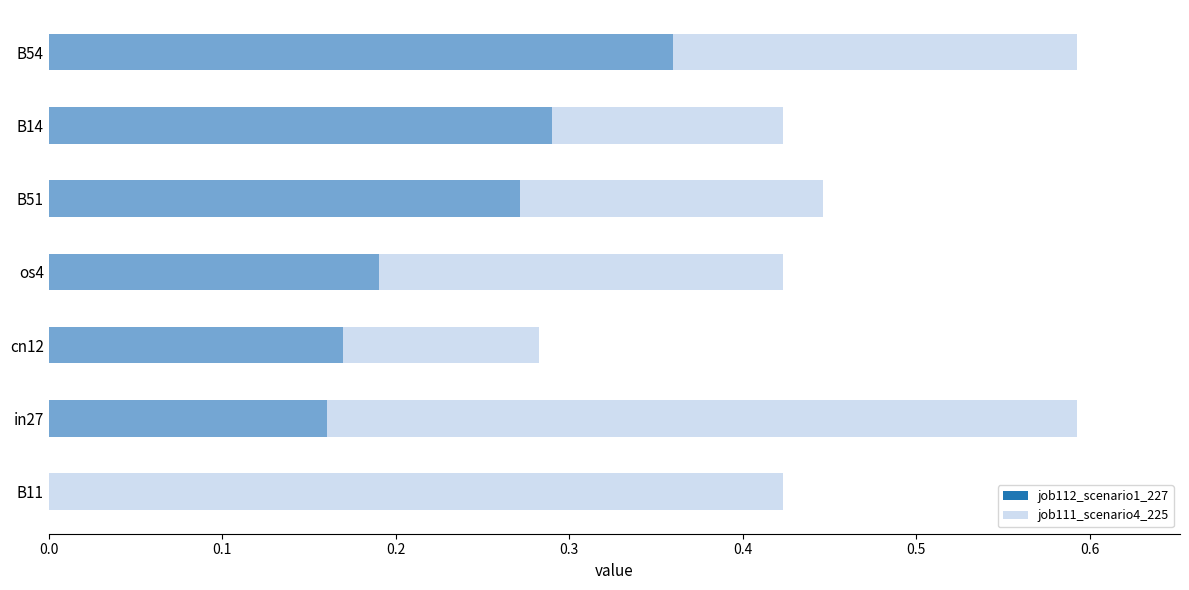

Count the job111_scenario4_225 values in the range 0 to 1.

7